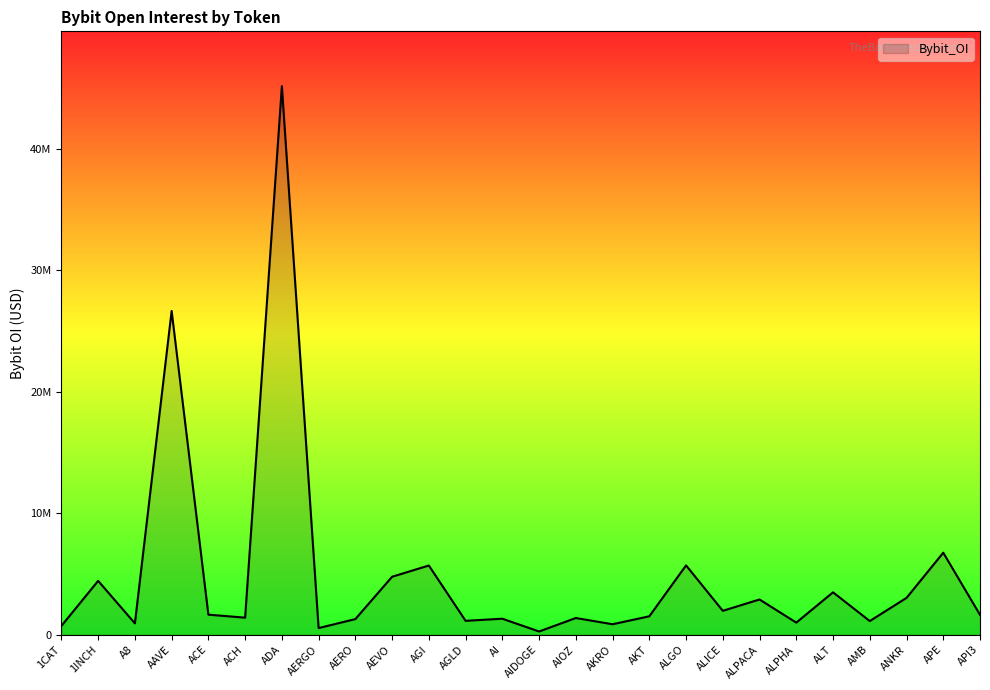

List the labels in order of value, largest first.

ADA, AAVE, APE, ALGO, AGI, AEVO, 1INCH, ALT, ANKR, ALPACA, ALICE, ACE, API3, AKT, ACH, AIOZ, AI, AERO, AGLD, AMB, ALPHA, A8, AKRO, 1CAT, AERGO, AIDOGE